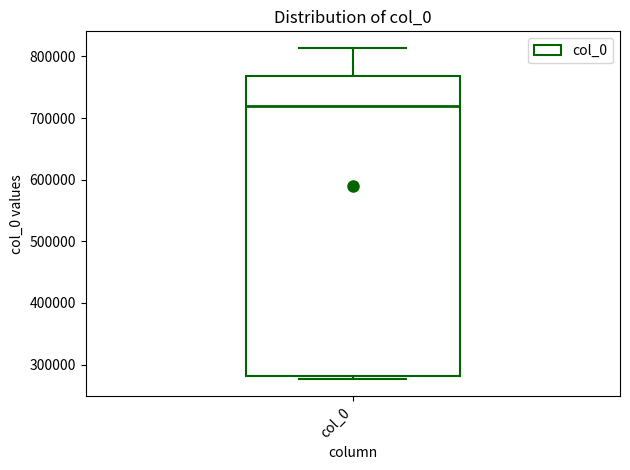

Where is the upper edge of the box for col_0 on the y-axis? The values are not printed on the chart, so give them approximately, as read against the axis.

770000